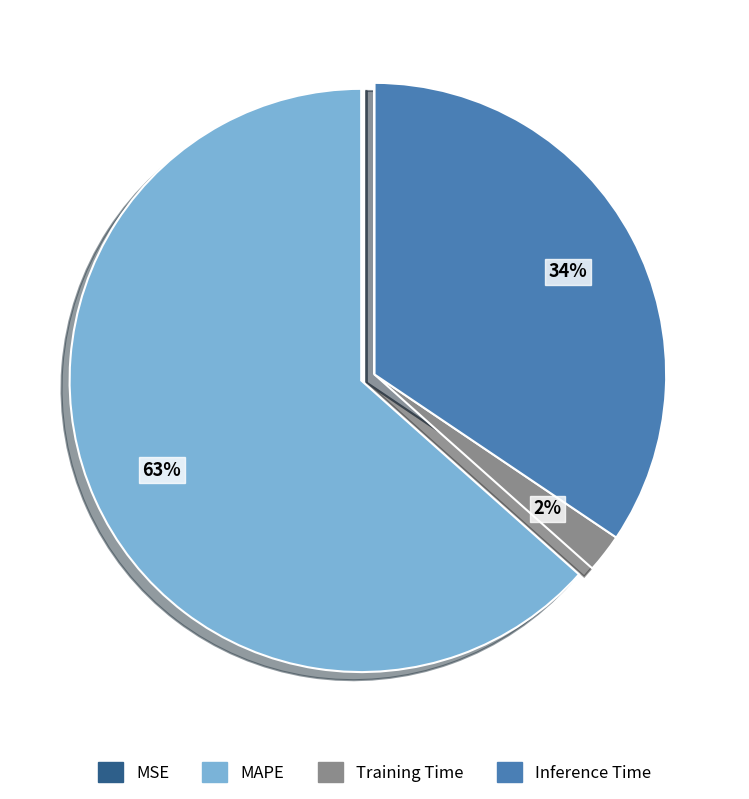

Is it true that Inference Time is 34% of the pie?

True